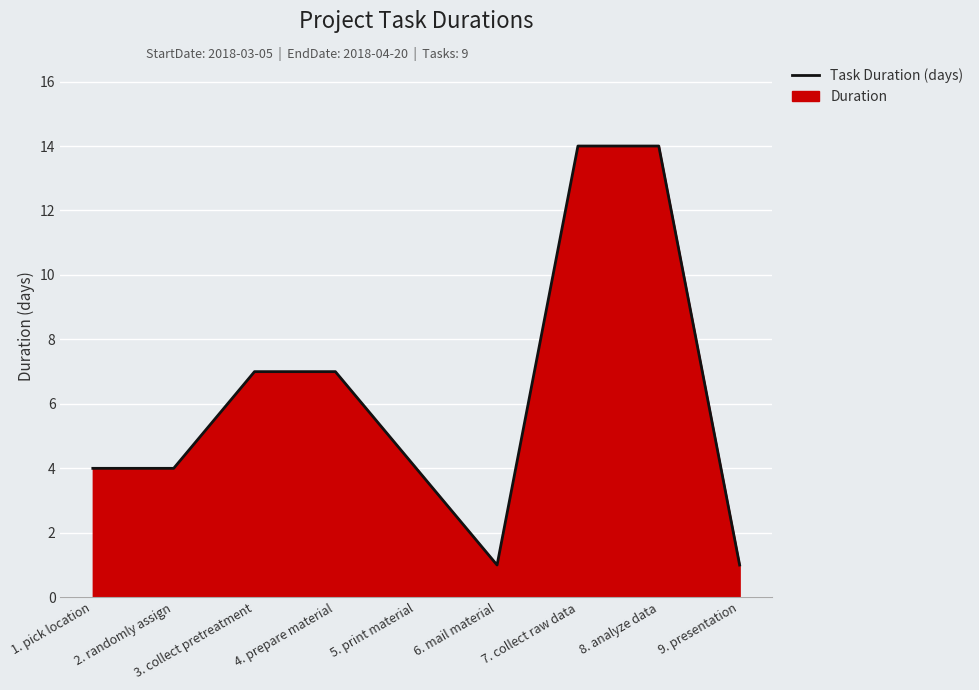

What is the average value?

6